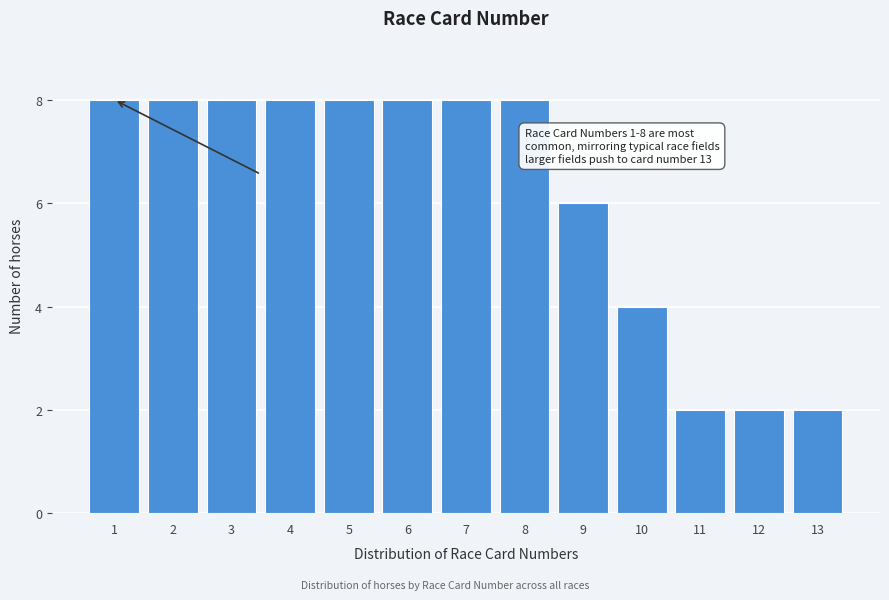

Reading right to left, extract all data points from this chart.

13=2	12=2	11=2	10=4	9=6	8=8	7=8	6=8	5=8	4=8	3=8	2=8	1=8